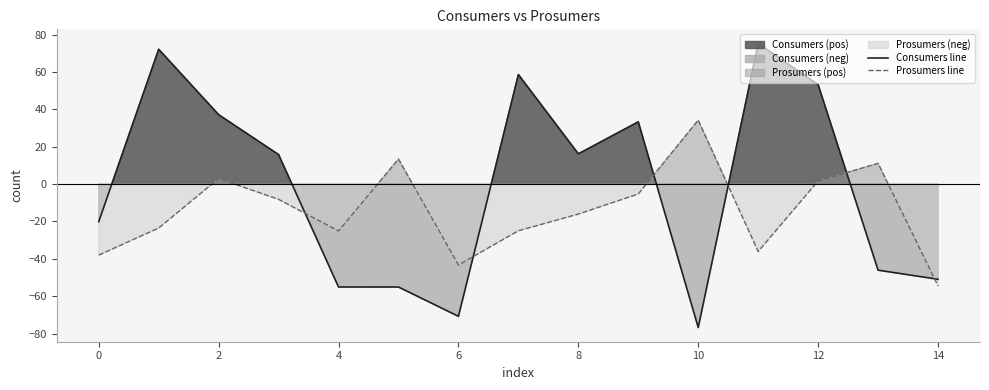

Which series ends up on top after the final intersection of Prosumers line and Consumers line?

Consumers line